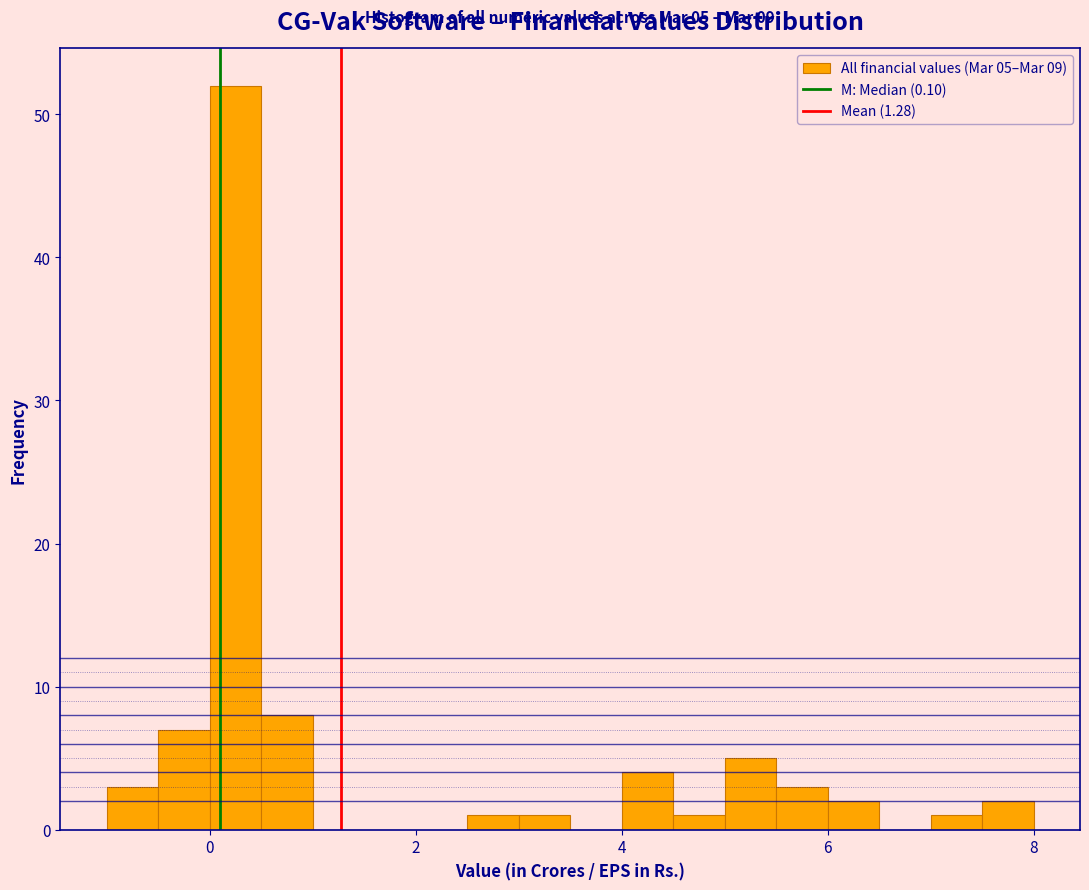

Read against the x-axis, roughly where is the centre of the tallest bar?

0.2